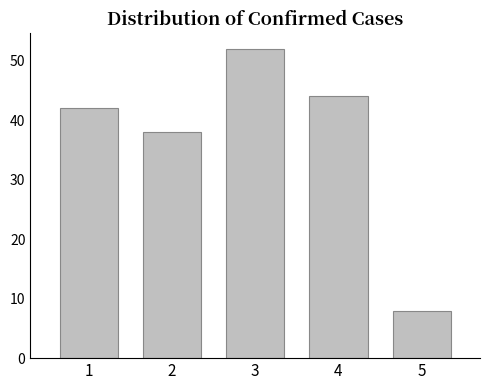

Reading left to right, what are all the values shown in this chart?

42	38	52	44	8